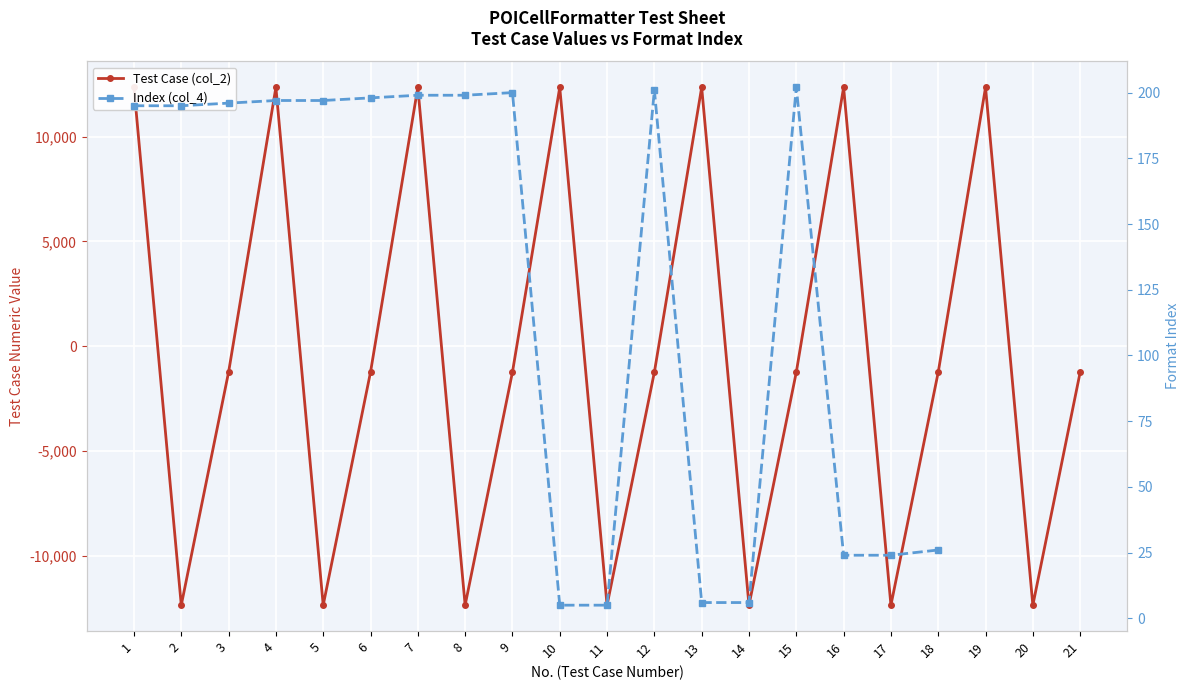

Where is Index (col_4) nearest to the value 103?

18